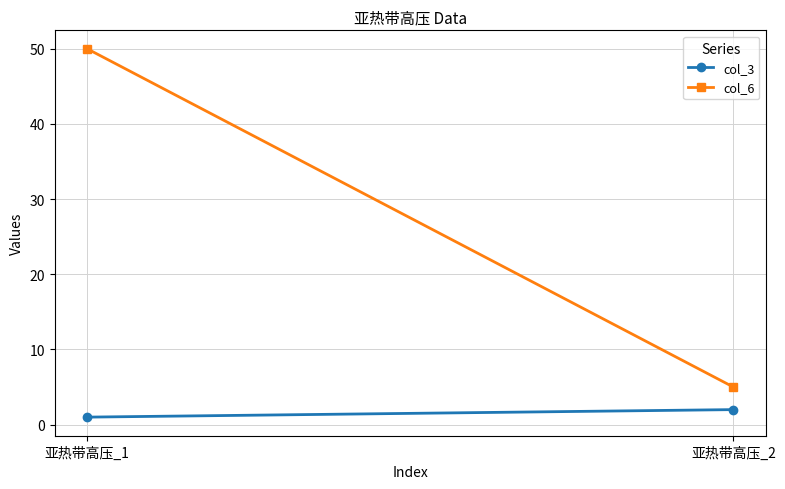

What is the spread (max minus min) of values at 亚热带高压_1?

49